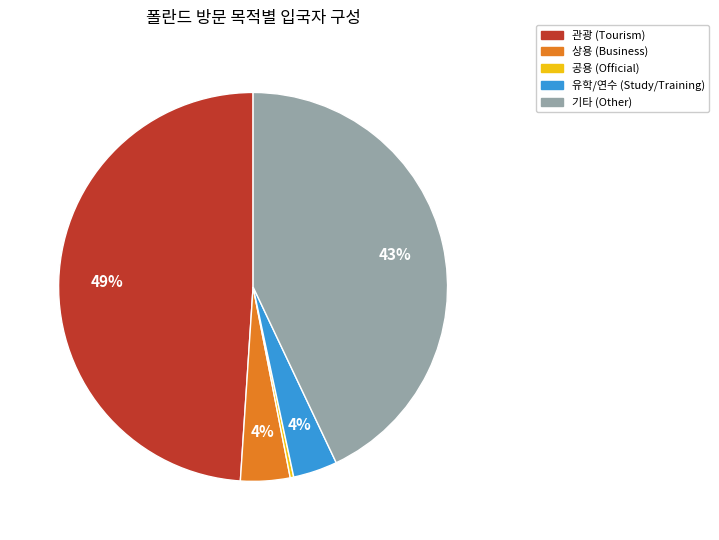

To the nearest percent, what is the combined percentage of 관광 and 상용?

53%